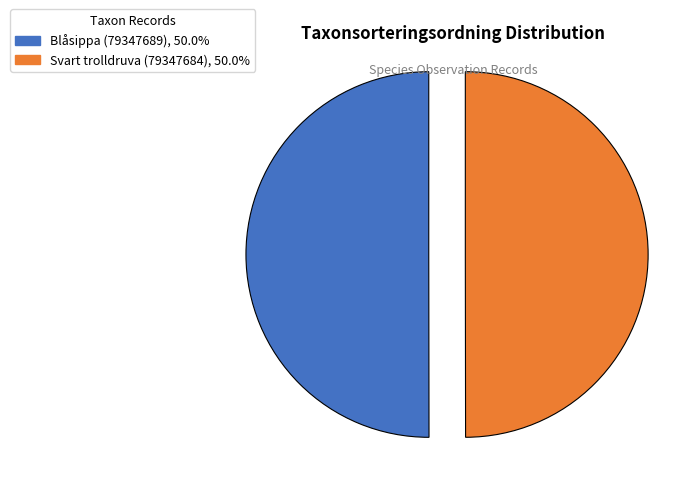

Is the sum of Blåsippa (79347689) and Svart trolldruva (79347684) greater than half?

Yes